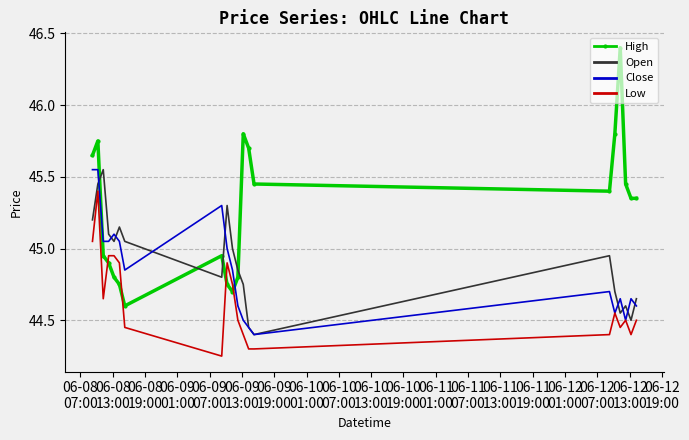

Which series has the widest spread of values?

High